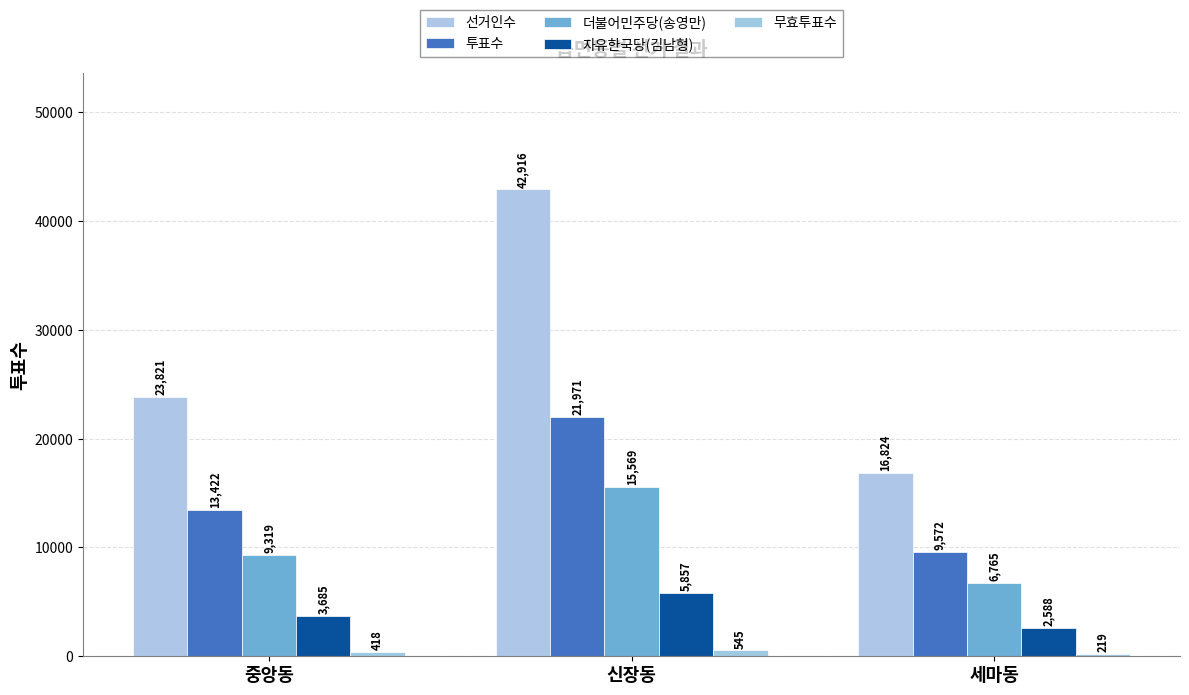

At how many categories does at least one series exceed 4788?

3